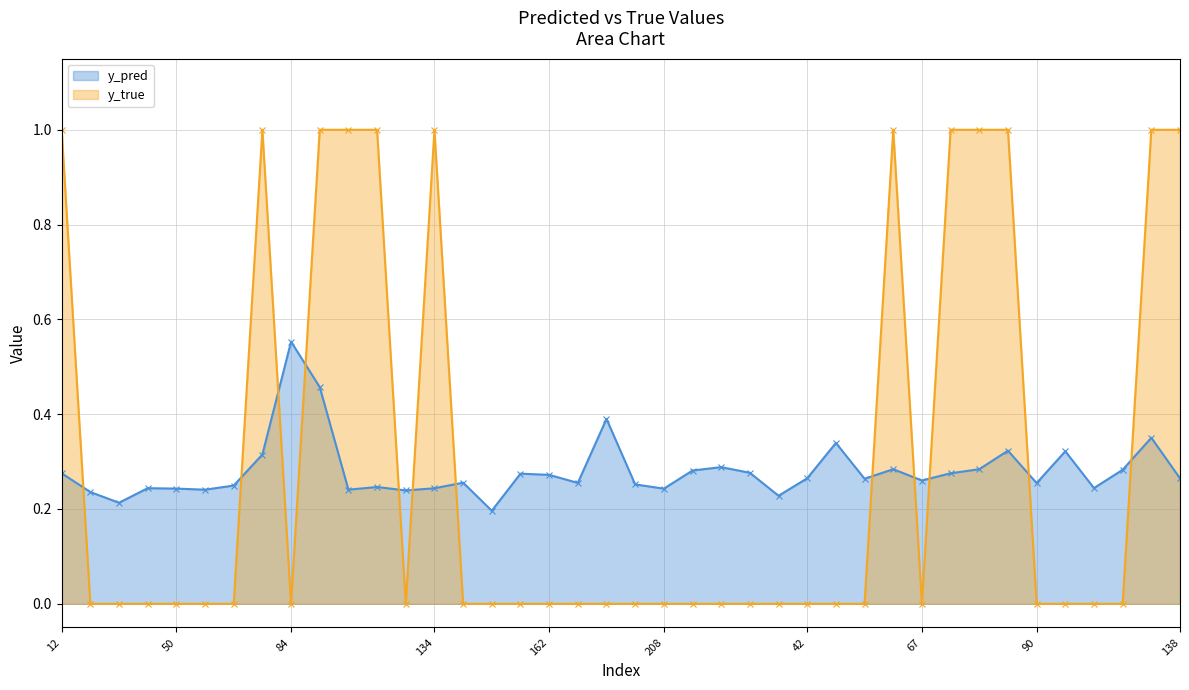

Read the y_pred value at 22.

0.3